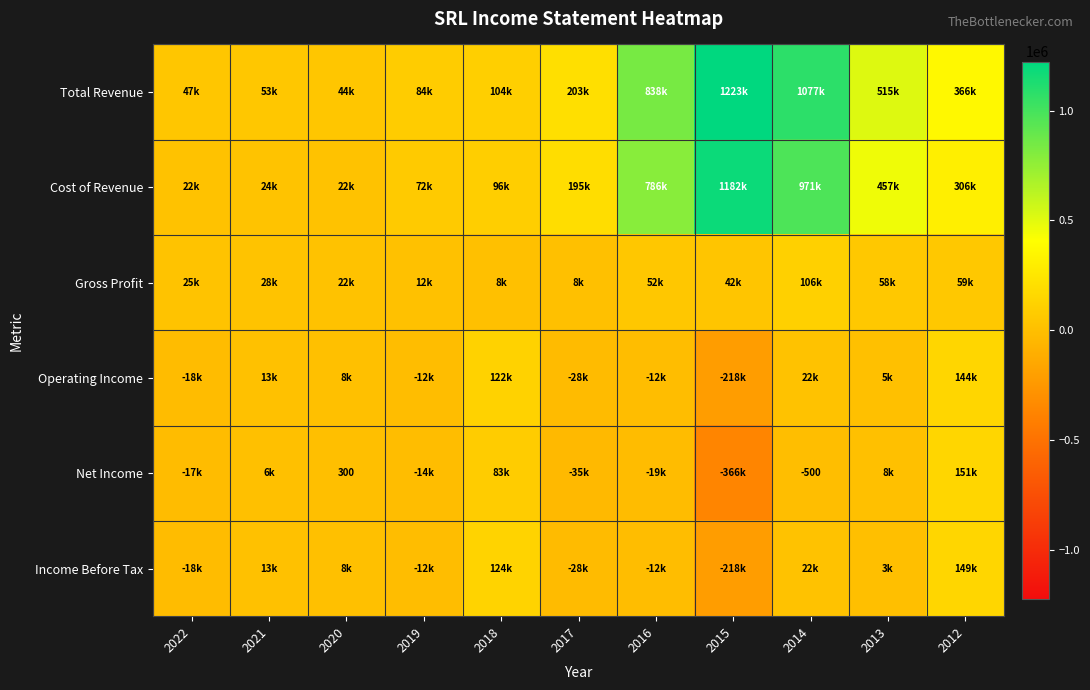

List the series in order of their peak value, lowest first.

Gross Profit, Operating Income, Income Before Tax, Net Income, Cost of Revenue, Total Revenue